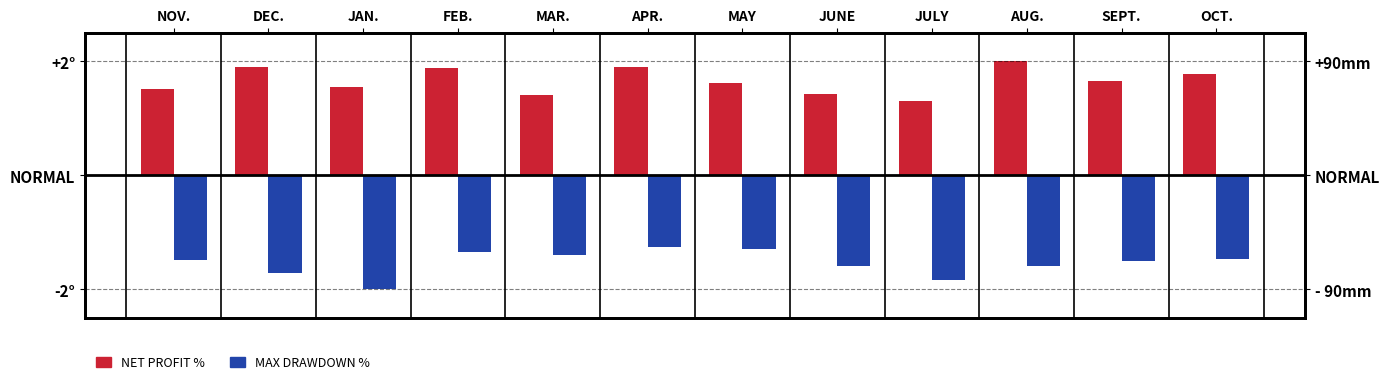

What is the label of the 9th bar from the left?

JULY